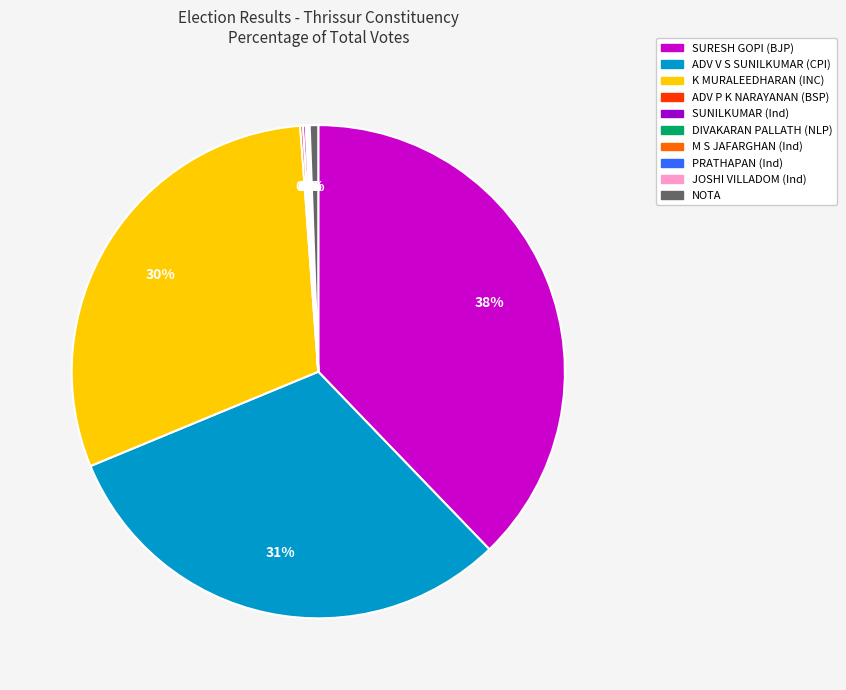

Does any single category account for the majority?

No